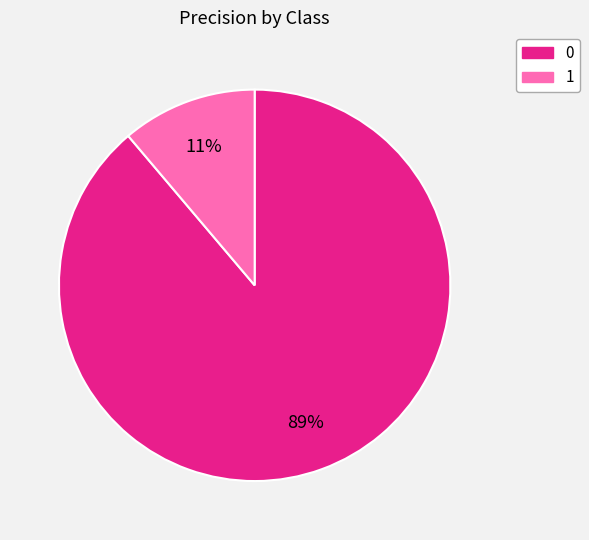

To the nearest percent, what percentage of the pie is 1?

11%